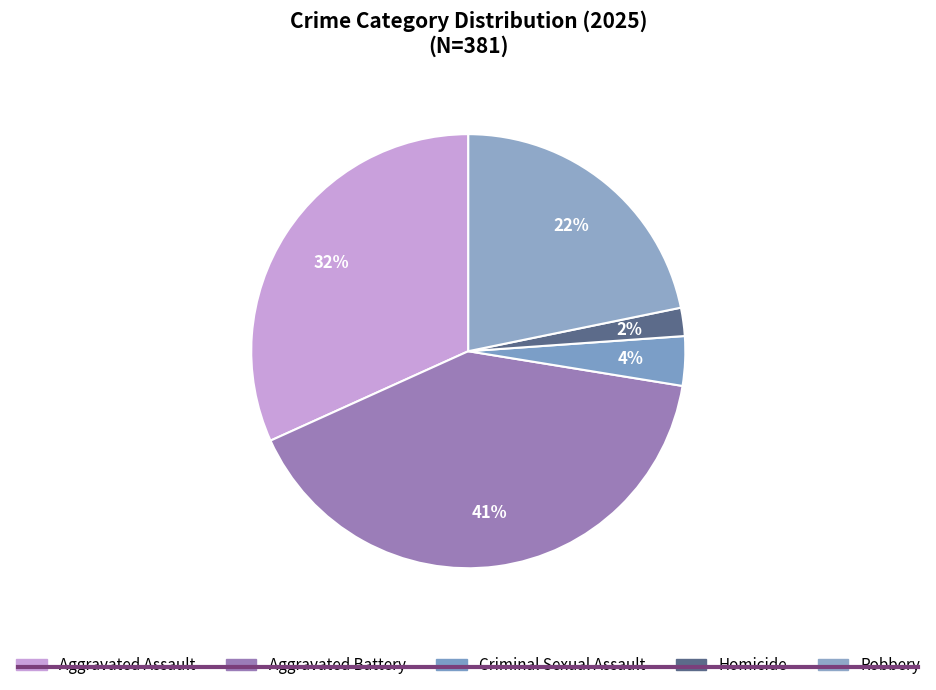

How many slices are in this pie chart?

5